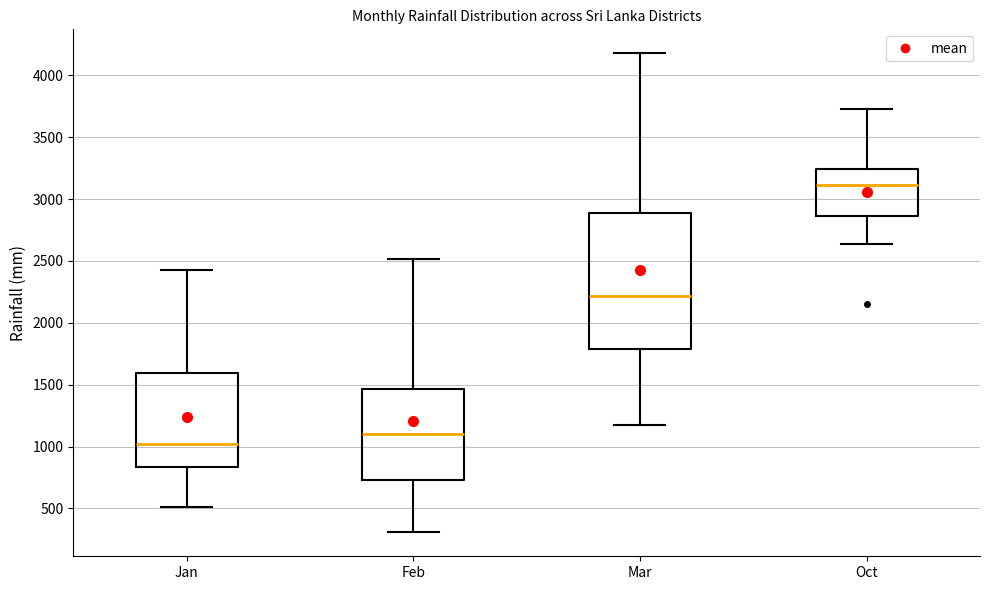

Reading left to right, transcribe this box plot: for each box, give where its median line is, the range the box spans, and where its two whiskers end, as read against the y-axis. The values are not printed on the chart, so give them approximately, as read against the axis.

Jan: median 1000, box 850 to 1600, whiskers 500 to 2400
Feb: median 1100, box 750 to 1450, whiskers 300 to 2500
Mar: median 2200, box 1800 to 2900, whiskers 1150 to 4200
Oct: median 3100, box 2850 to 3250, whiskers 2650 to 3750